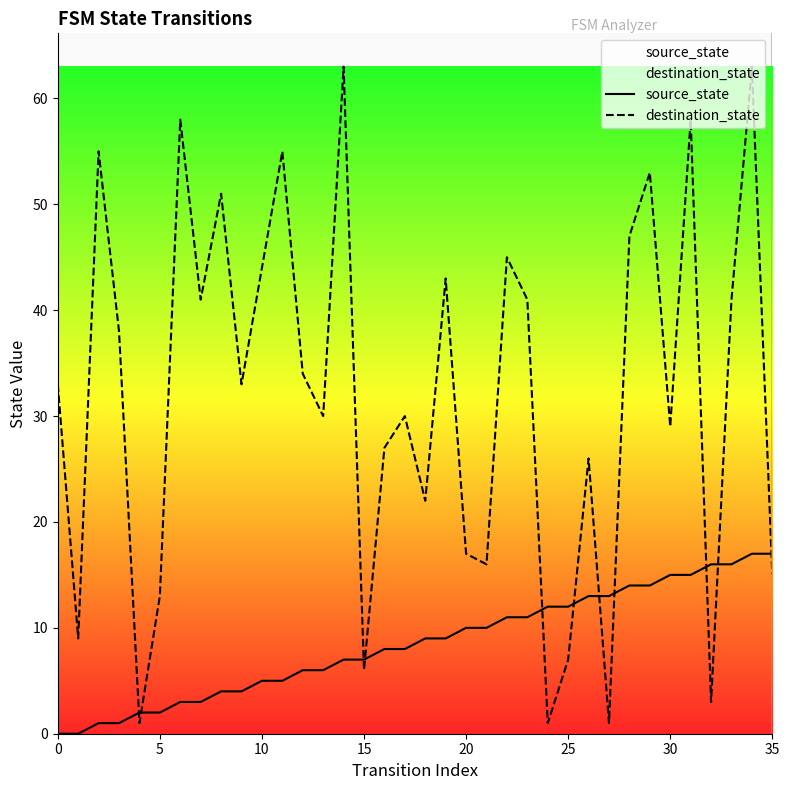

How many interior local valleys does the destination_state series have?

12